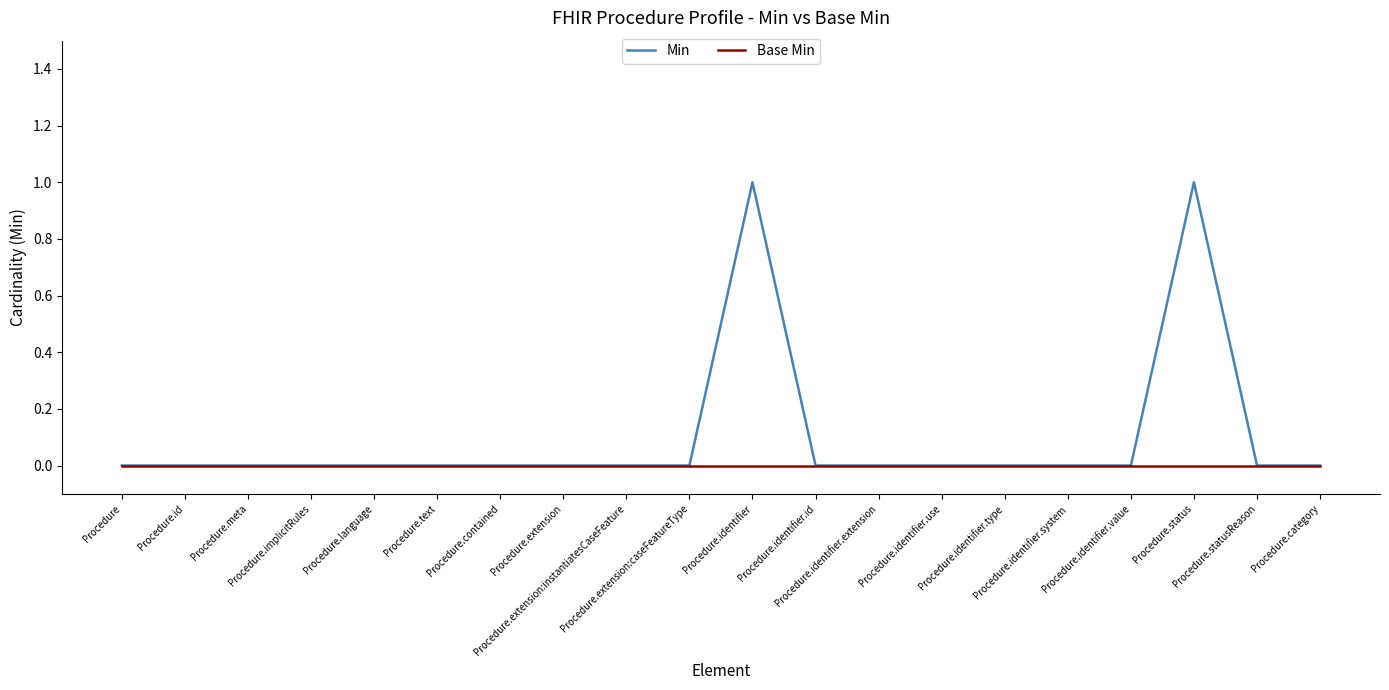

Which series has the largest range (max minus min)?

Min